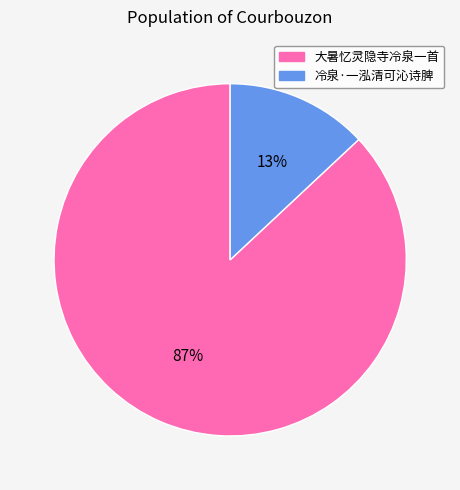

To the nearest percent, what is the combined percentage of 大暑忆灵隐寺冷泉一首 and 冷泉·一泓清可沁诗脾?

100%